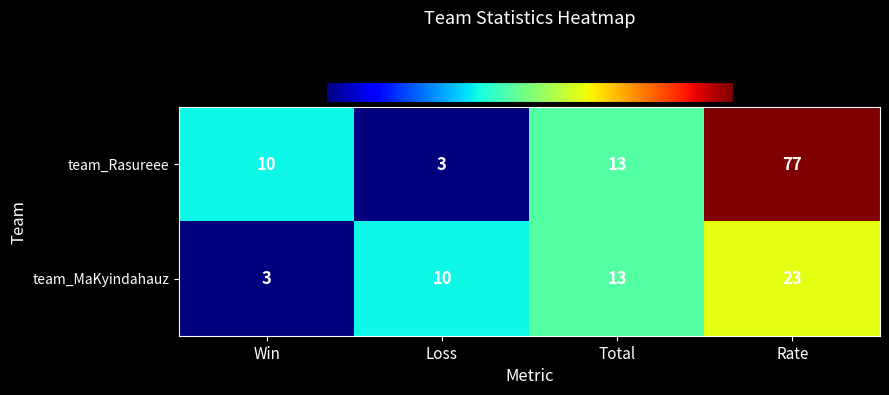

Reading left to right, transcribe all the data shown in this chart.

team_Rasureee: 10	3	13	77
team_MaKyindahauz: 3	10	13	23